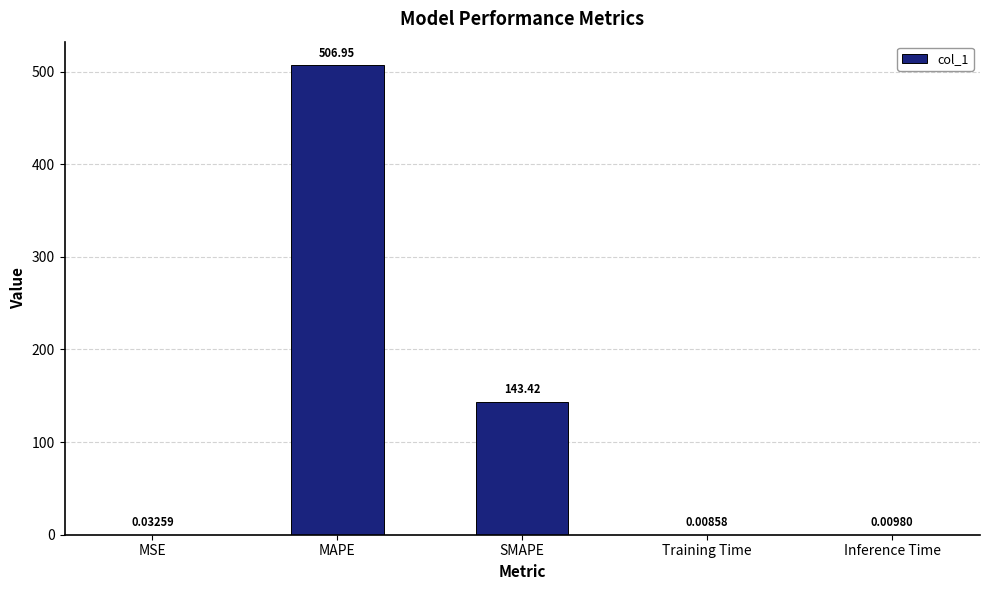

At which label is the value closest to 253?

SMAPE